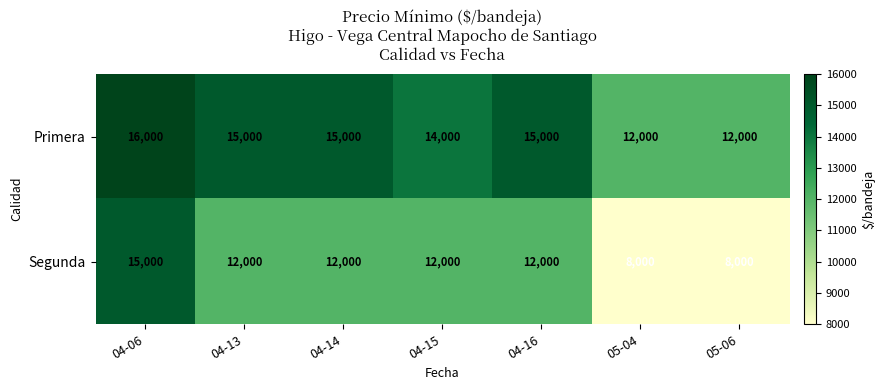

At how many categories does at least one series exceed 14853?

4